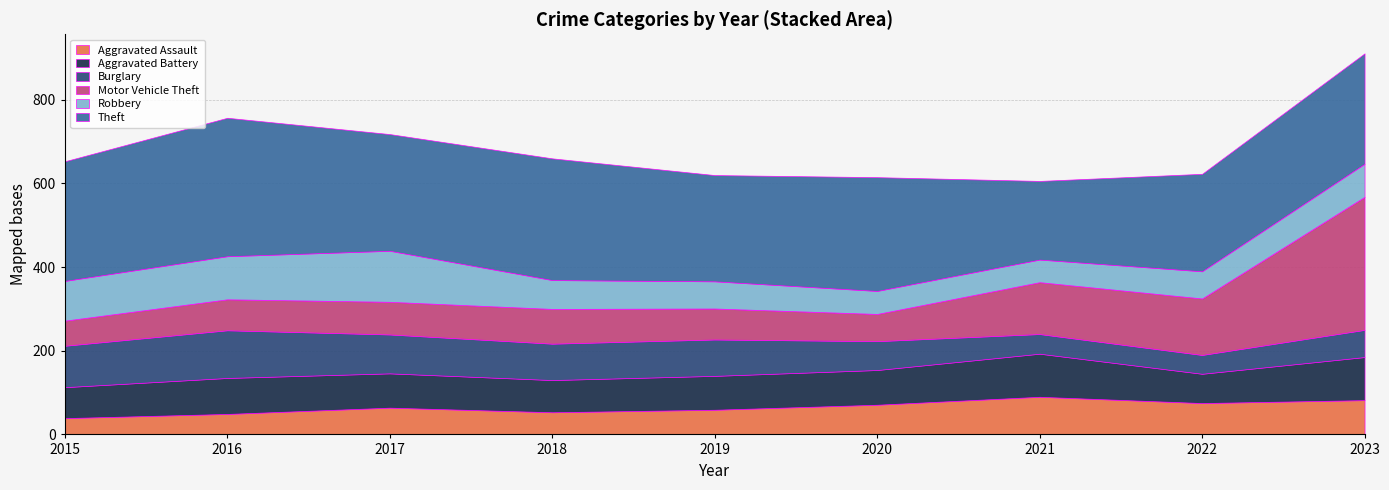

In Robbery, how many points are higher than both neighbors (excluding endpoints)?

1